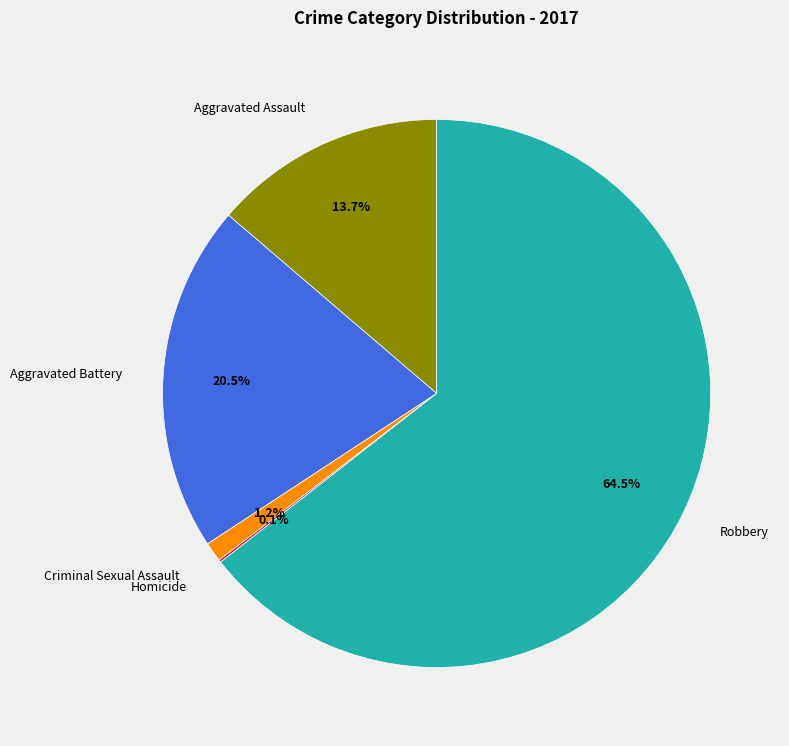

Which category has the biggest portion of the pie?

Robbery